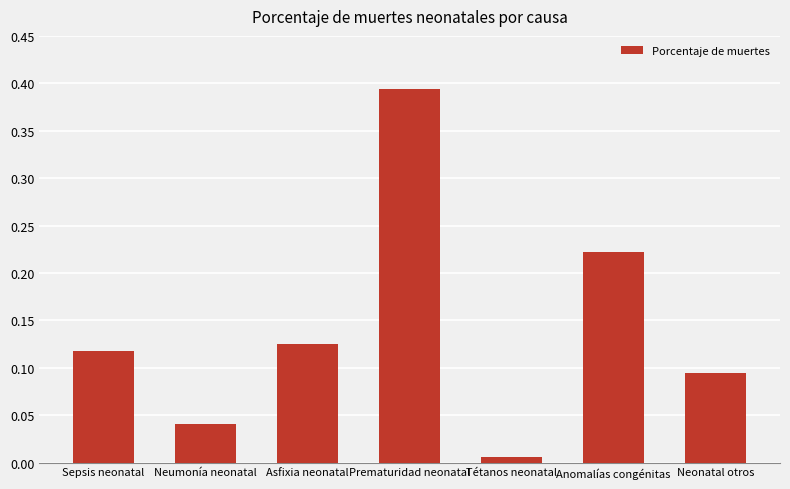

How many series are shown in this chart?

1